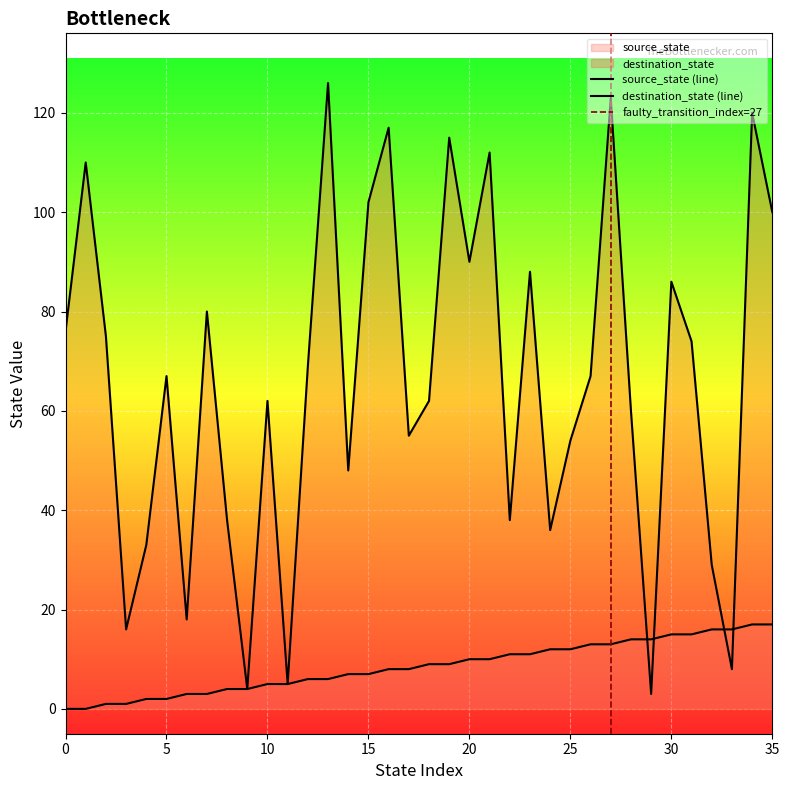

List the series in order of their peak value, highest first.

destination_state, source_state